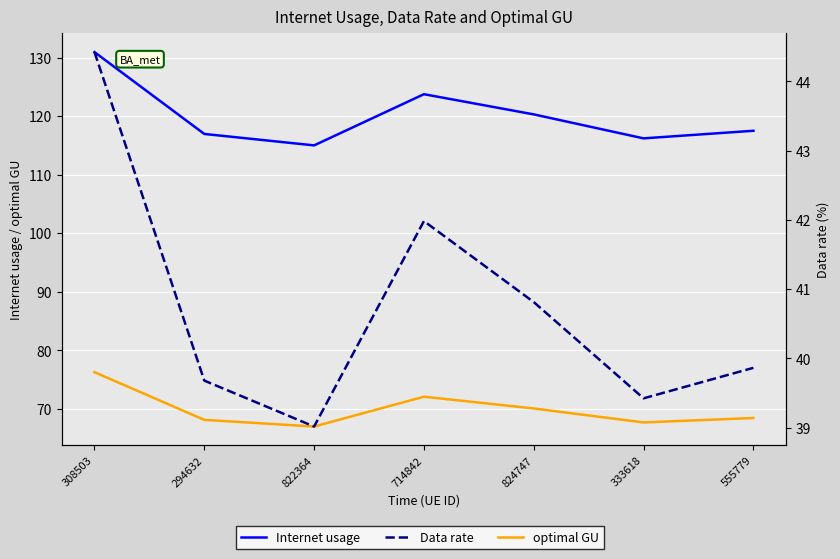

True or false: Data rate and Internet usage cross at least once.

False